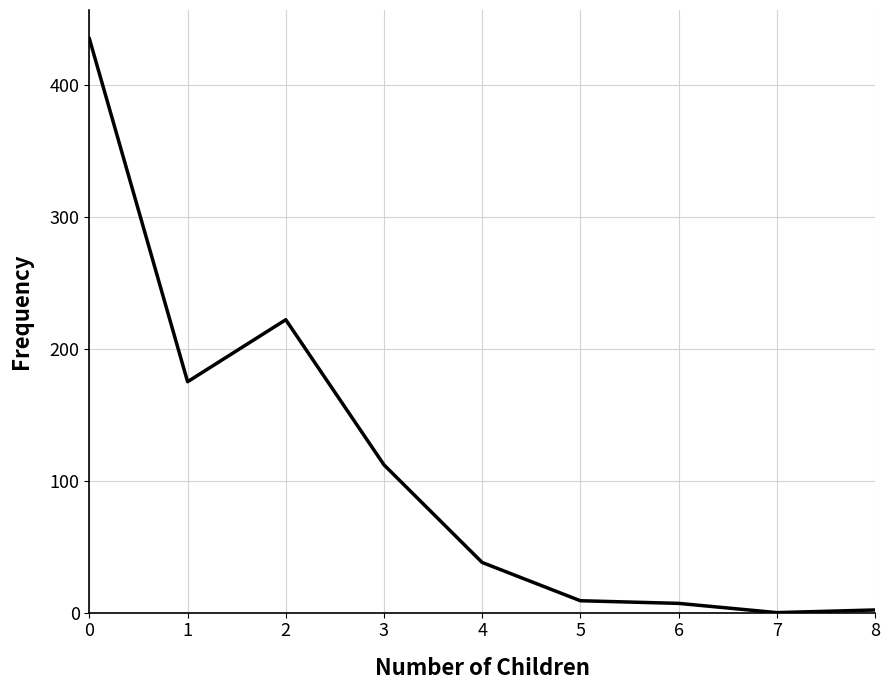

The value at 1 is 314. True or false?

False